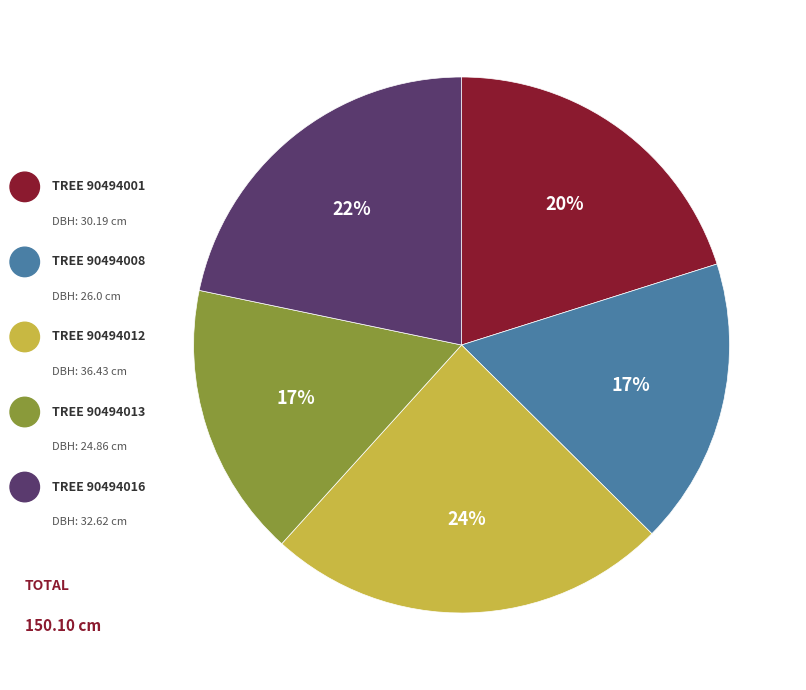

Does any single category account for the majority?

No